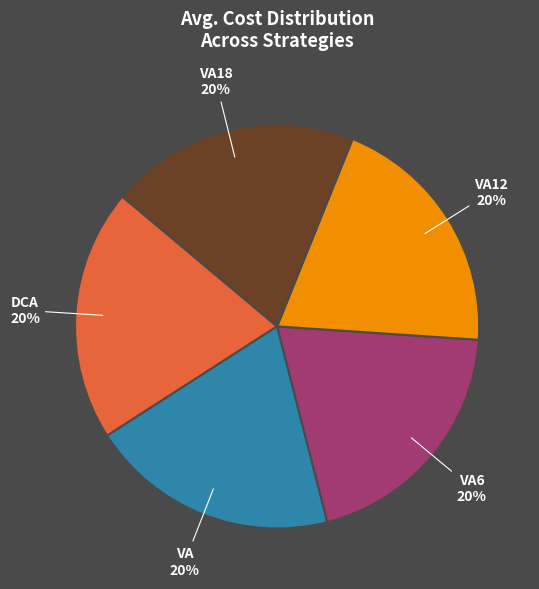

True or false: VA6 accounts for 14% of the total.

False